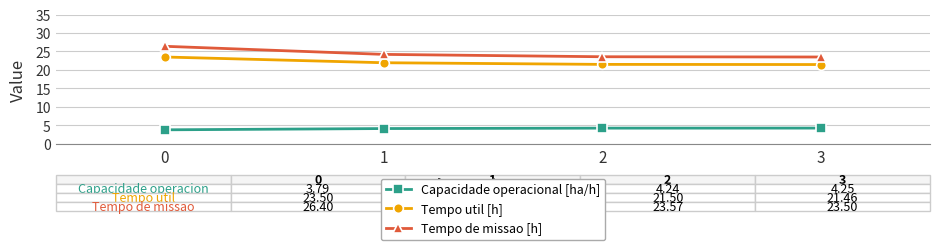

Is the value of Capacidade operacional [ha/h] at 2 greater than the value of Tempo util [h] at 1?

No